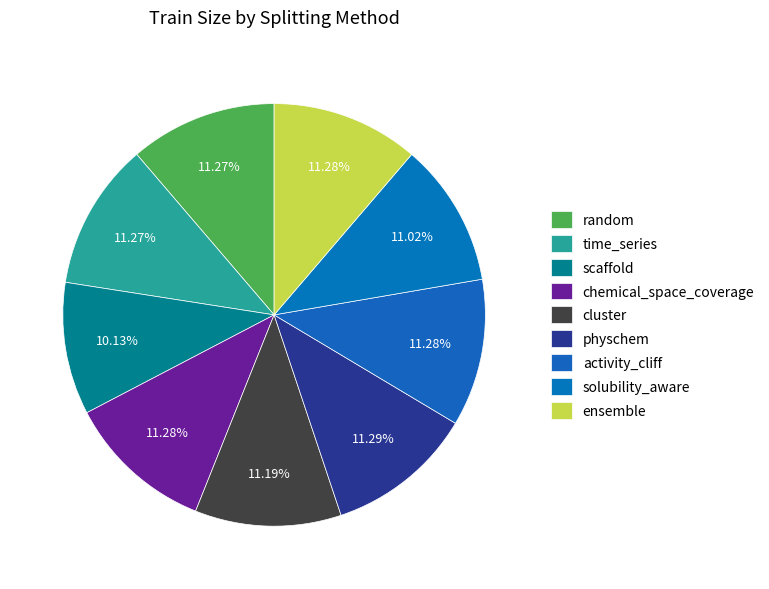

To the nearest percent, what is the difference between the largest and smallest slice percentages?

1%